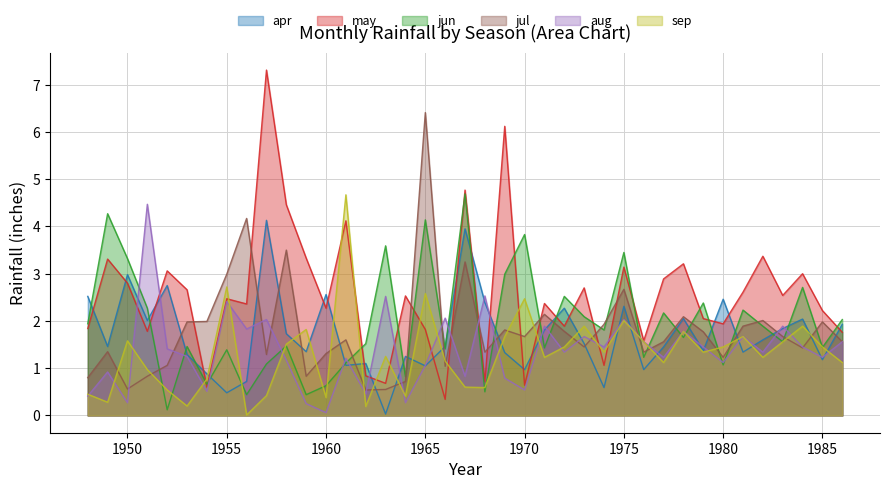

True or false: apr has a value of 1.8 at 1971.

True